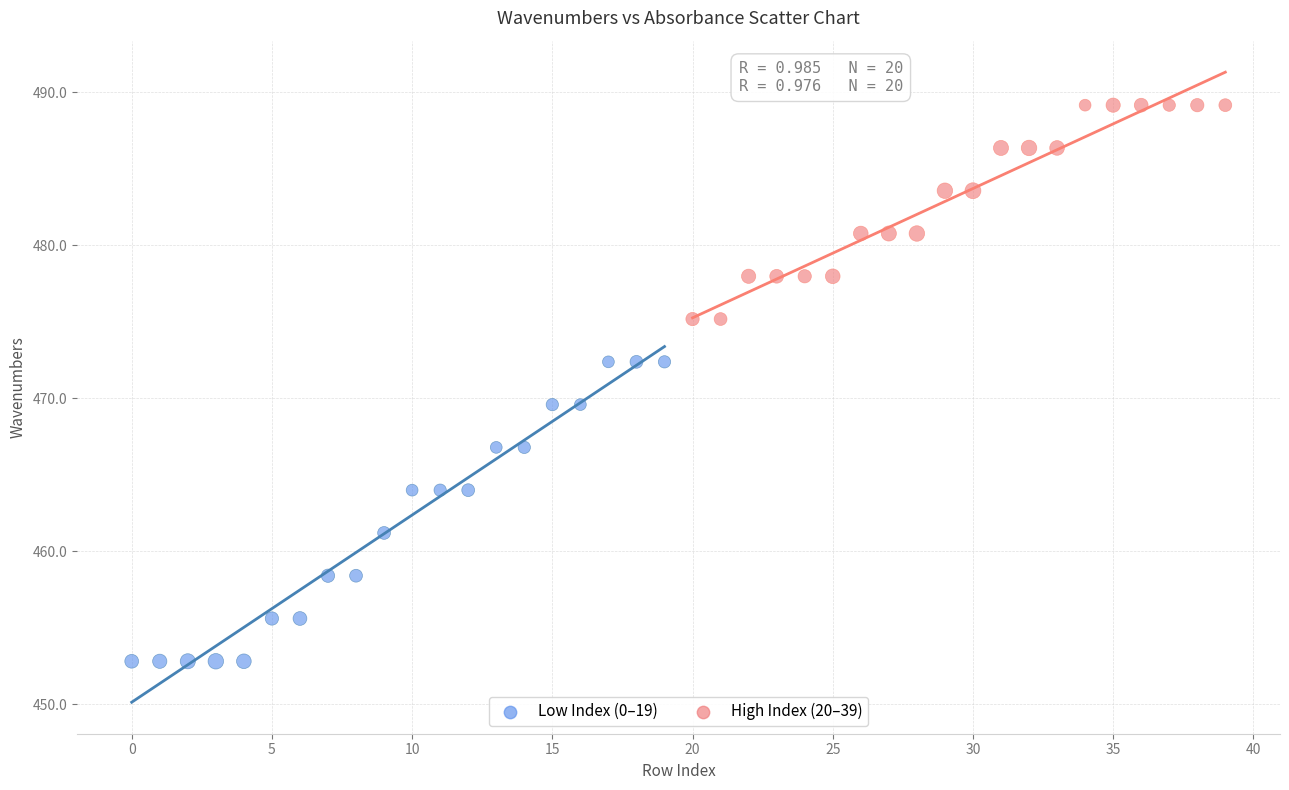

What are all the series names shown in the legend?

Low Index (0–19), High Index (20–39)